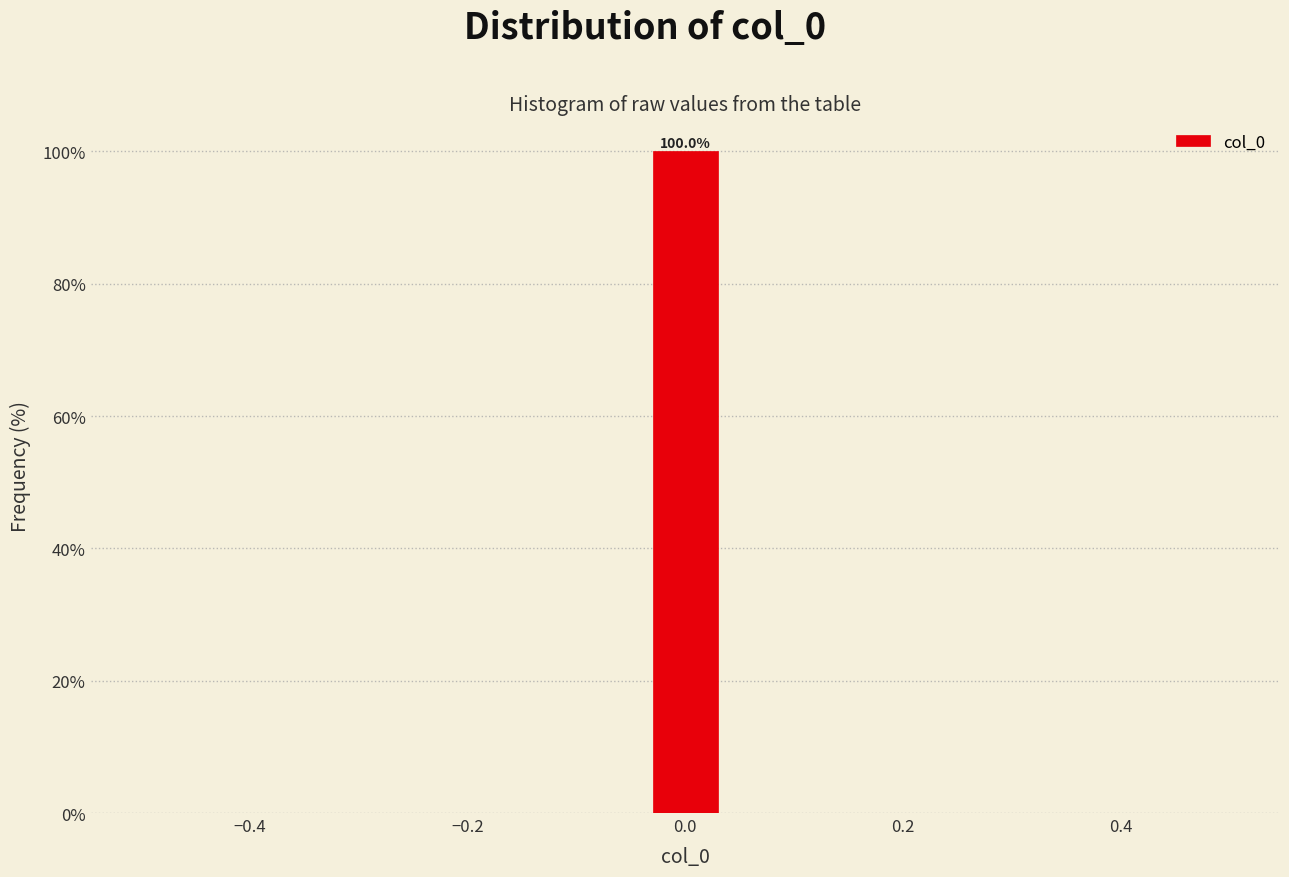

Read against the x-axis, roughly where is the centre of the tallest bar?

0.00